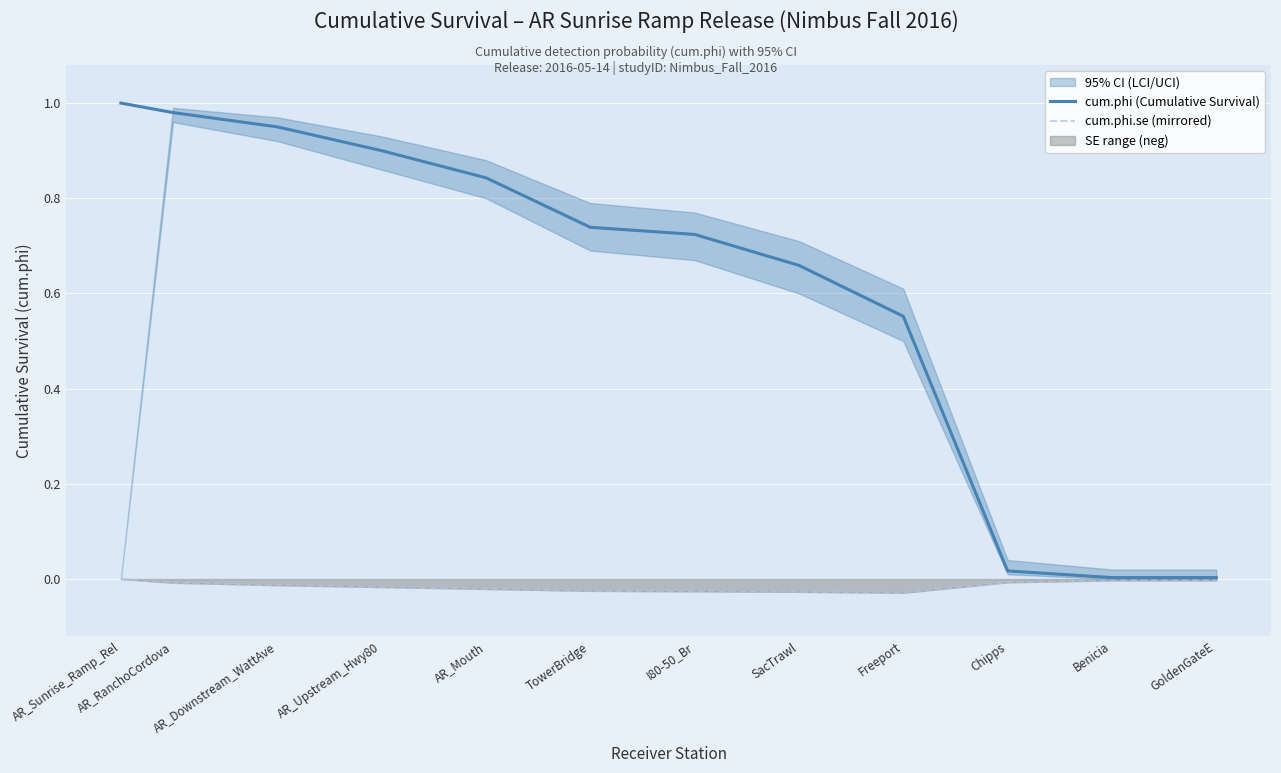

List the labels in order of cum.phi (Cumulative Survival) value, largest first.

AR_Sunrise_Ramp_Rel, AR_RanchoCordova, AR_Downstream_WattAve, AR_Upstream_Hwy80, AR_Mouth, TowerBridge, I80-50_Br, SacTrawl, Freeport, Chipps, Benicia, GoldenGateE